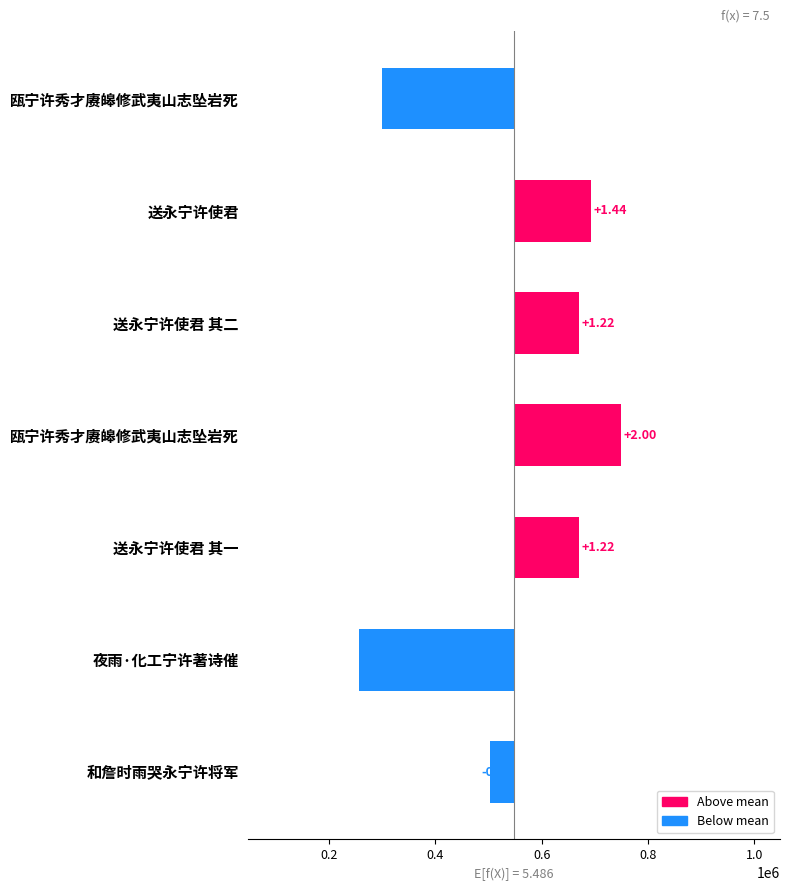

What is the difference between the second highest and minimum values?

435431.0